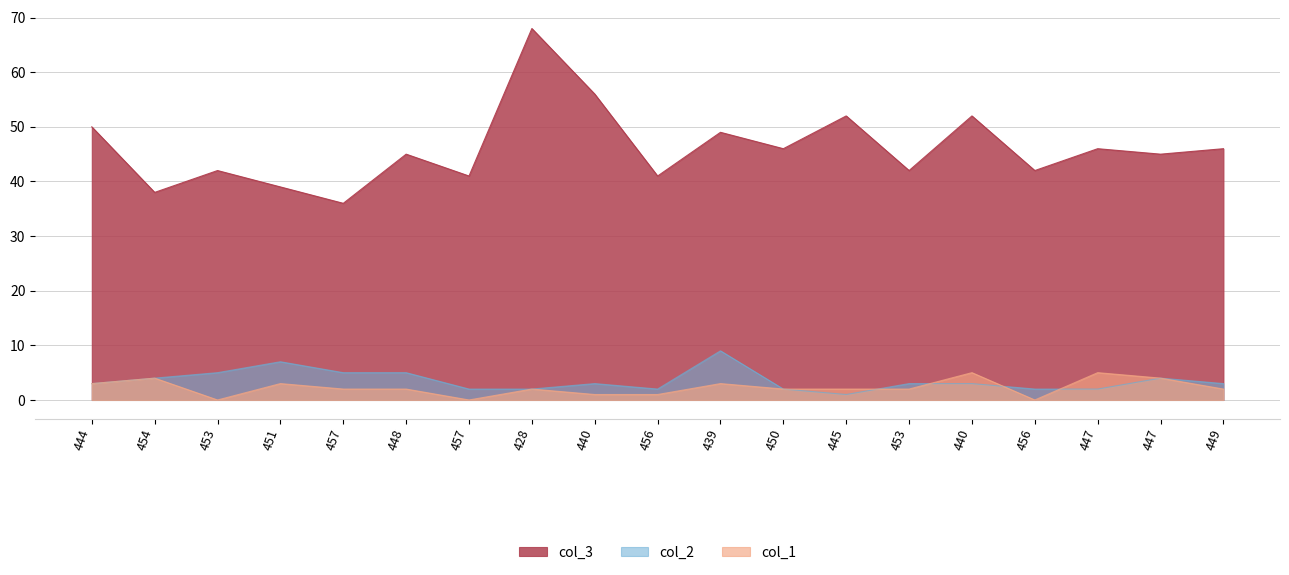

At 454, list the series in order from smallest to largest.

col_2, col_1, col_3